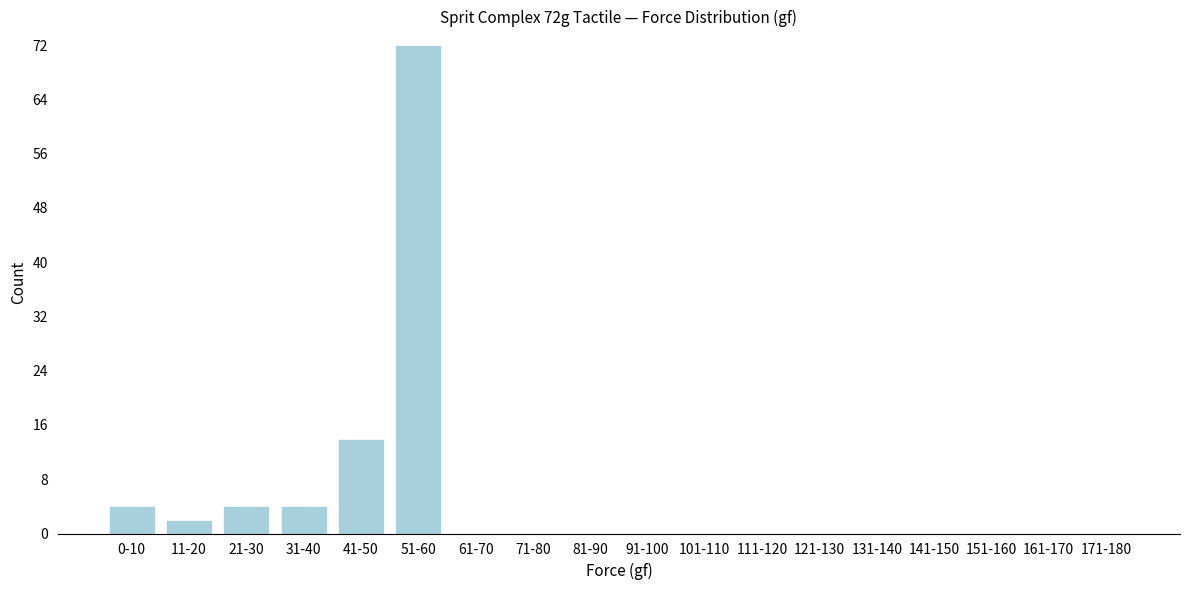

Reading left to right, extract all data points from this chart.

0-10=4	11-20=2	21-30=4	31-40=4	41-50=14	51-60=72	61-70=0	71-80=0	81-90=0	91-100=0	101-110=0	111-120=0	121-130=0	131-140=0	141-150=0	151-160=0	161-170=0	171-180=0